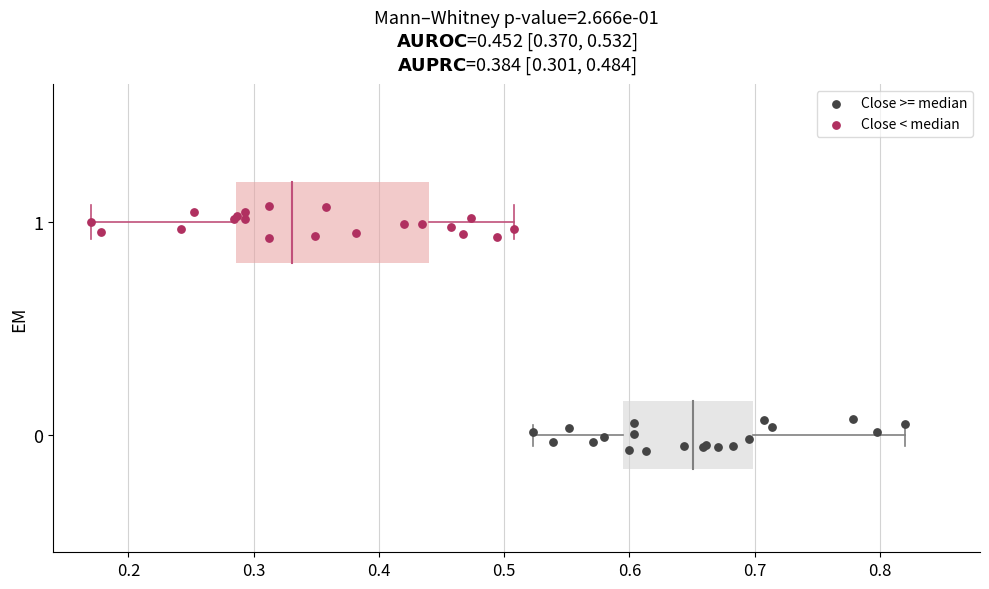

Which series contains the lowest Y value?

Close >= median